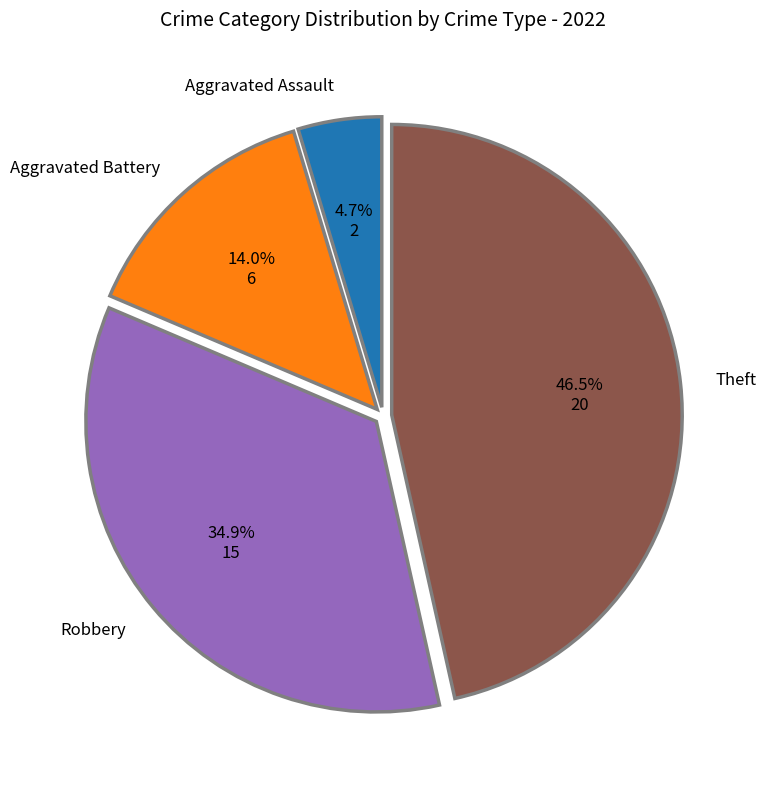

Rank the categories by value from lowest to highest.

Aggravated Assault, Aggravated Battery, Robbery, Theft